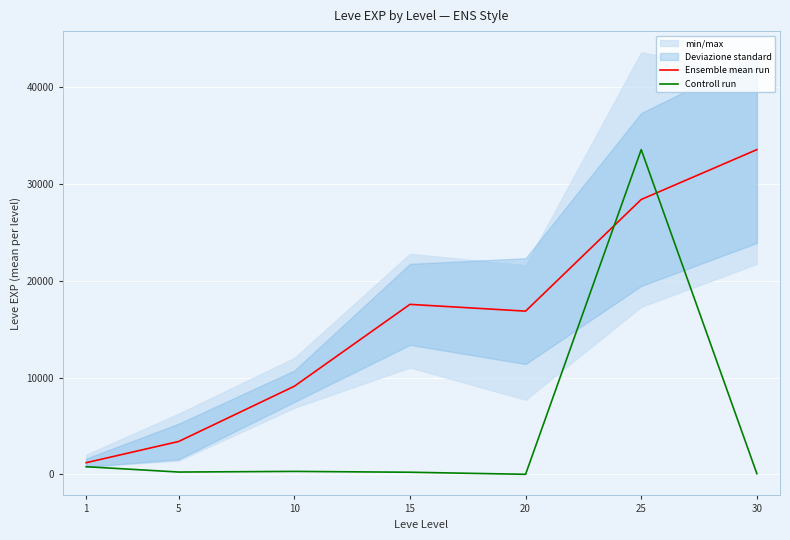

Reading left to right, transcribe all the data shown in this chart.

Ensemble mean run: 1=1213.3	5=3405.0	10=9106.7	15=17563.3	20=16865.0	25=28393.3	30=33542.0
Controll run: 1=799.9	5=250.0	10=315.8	15=229.7	20=15.3	25=33542.0	30=82.0